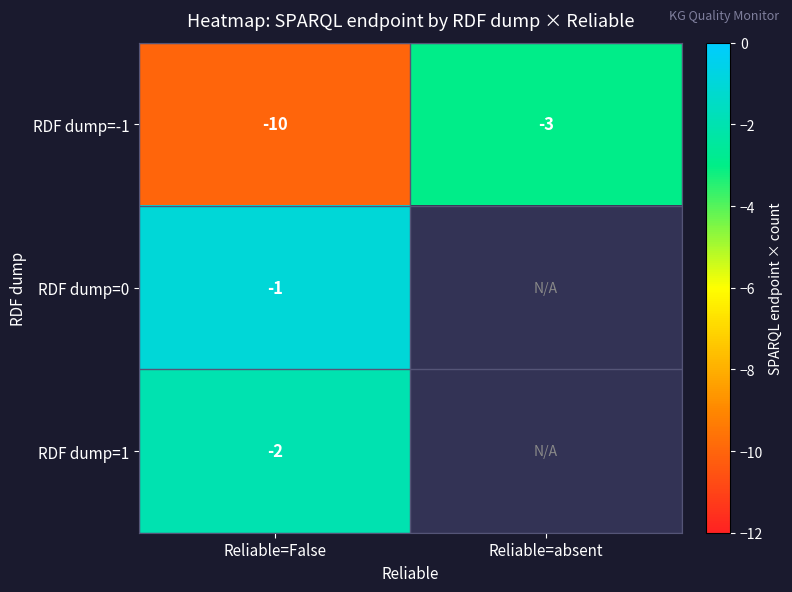

At Reliable=False, list the series in order from smallest to largest.

RDF dump=-1, RDF dump=1, RDF dump=0